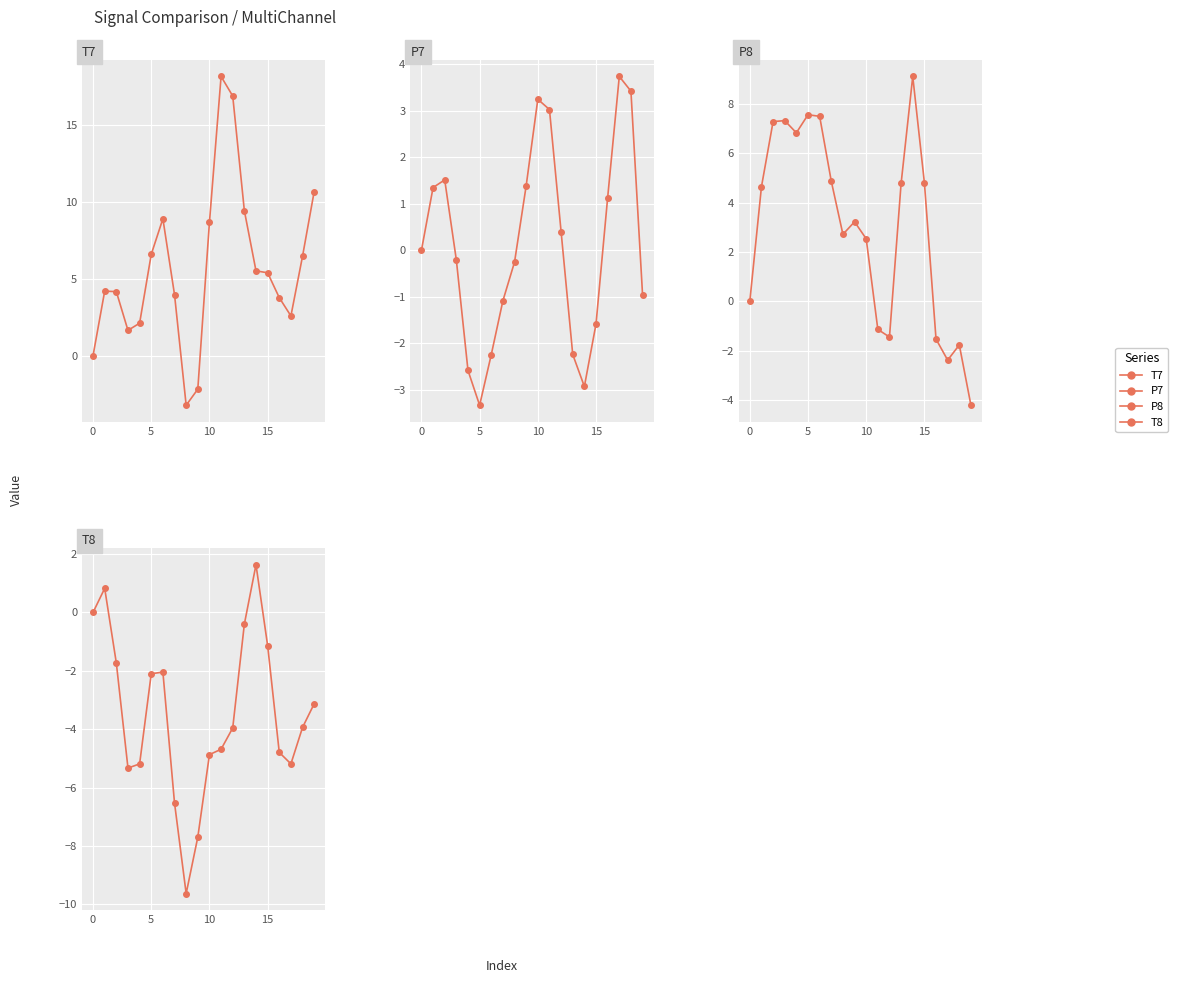

What is the label of the 1st point from the right?

19